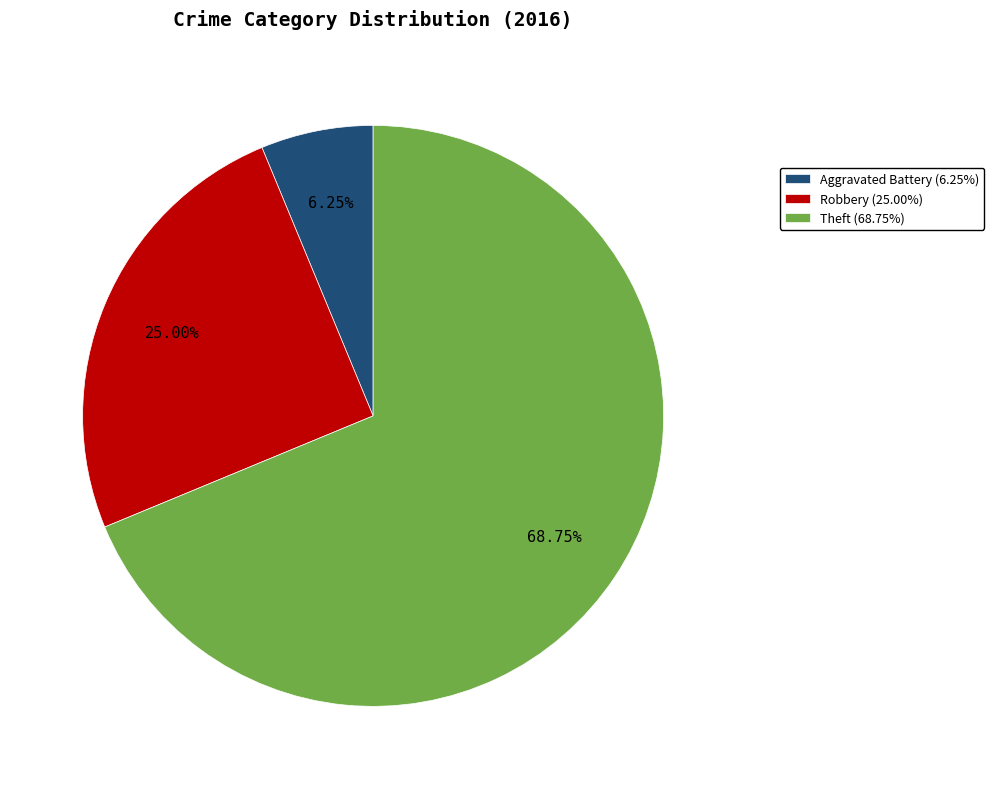

Between Theft and Aggravated Battery, which is larger?

Theft